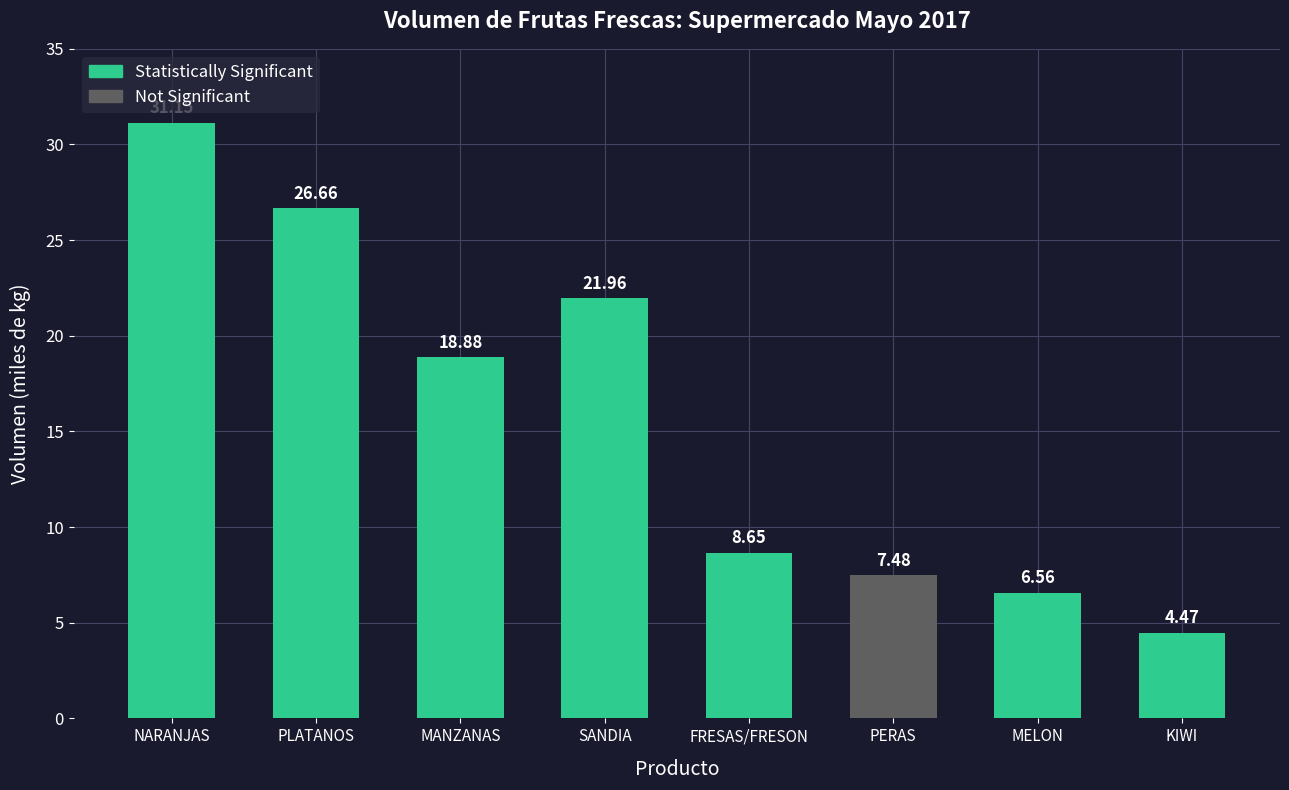

What is the label of the 7th bar from the left?

MELON